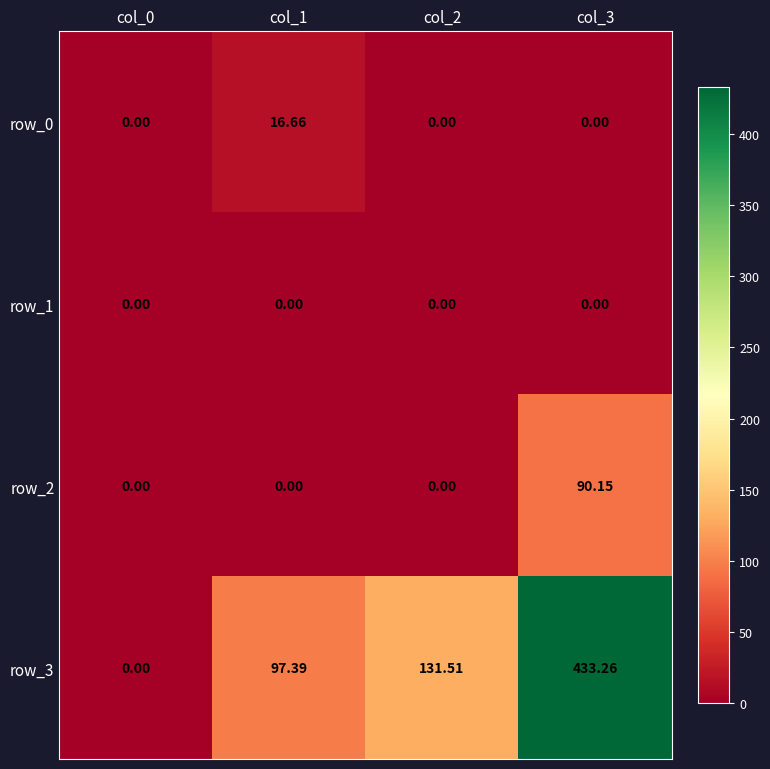

Reading left to right, transcribe all the data shown in this chart.

row_0: col_0=0.0	col_1=16.7	col_2=0.0	col_3=0.0
row_1: col_0=0.0	col_1=0.0	col_2=0.0	col_3=0.0
row_2: col_0=0.0	col_1=0.0	col_2=0.0	col_3=90.2
row_3: col_0=0.0	col_1=97.4	col_2=131.5	col_3=433.3